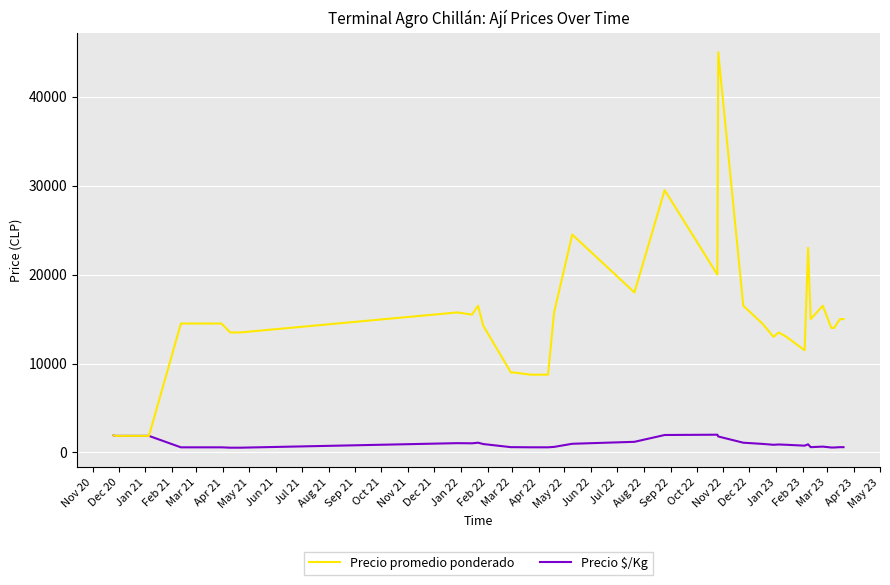

True or false: Precio $/Kg and Precio promedio ponderado intersect in this chart.

False